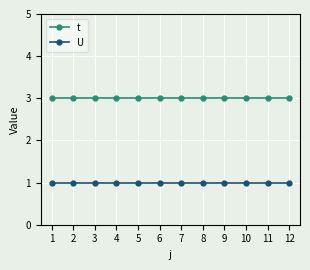

True or false: U and t cross at least once.

False